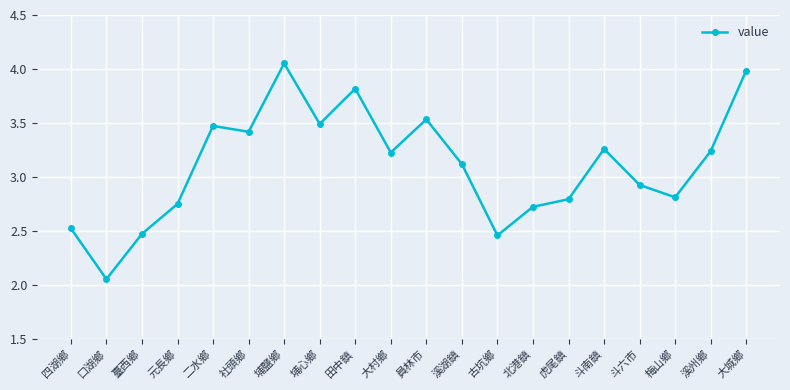

What is the label of the 11th point from the right?

大村鄉